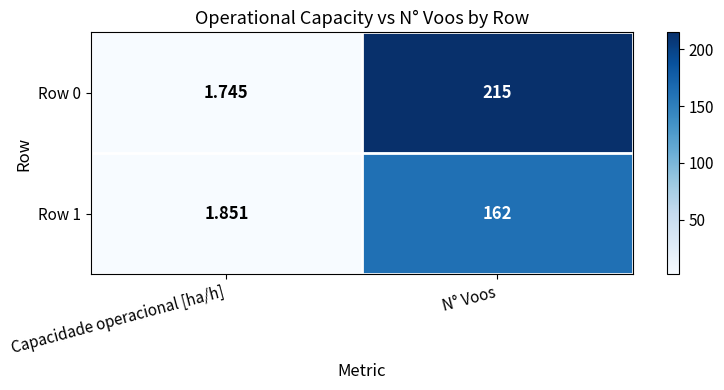

List the labels in order of Row 0 value, smallest first.

Capacidade operacional [ha/h], N° Voos